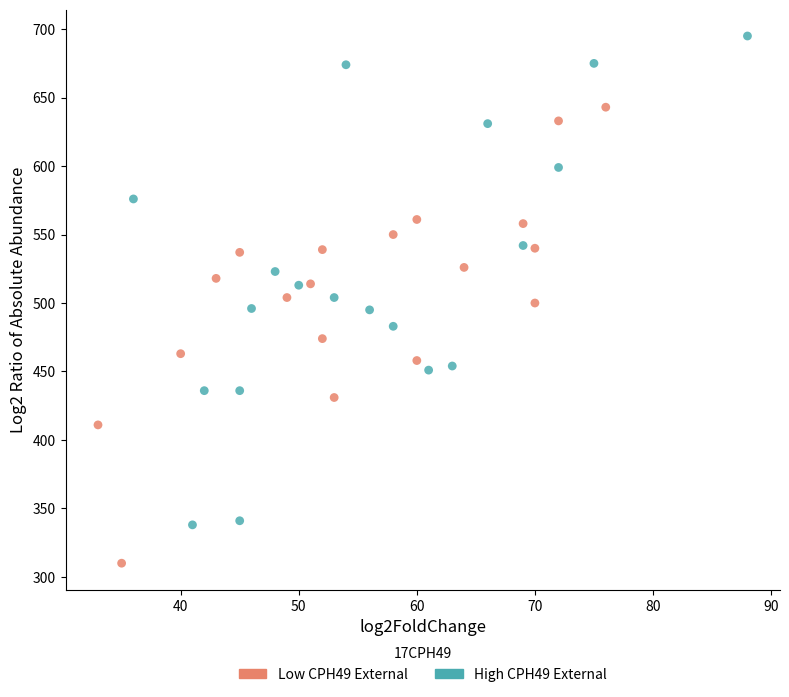

Which series reaches the minimum Y coordinate?

Low CPH49 External